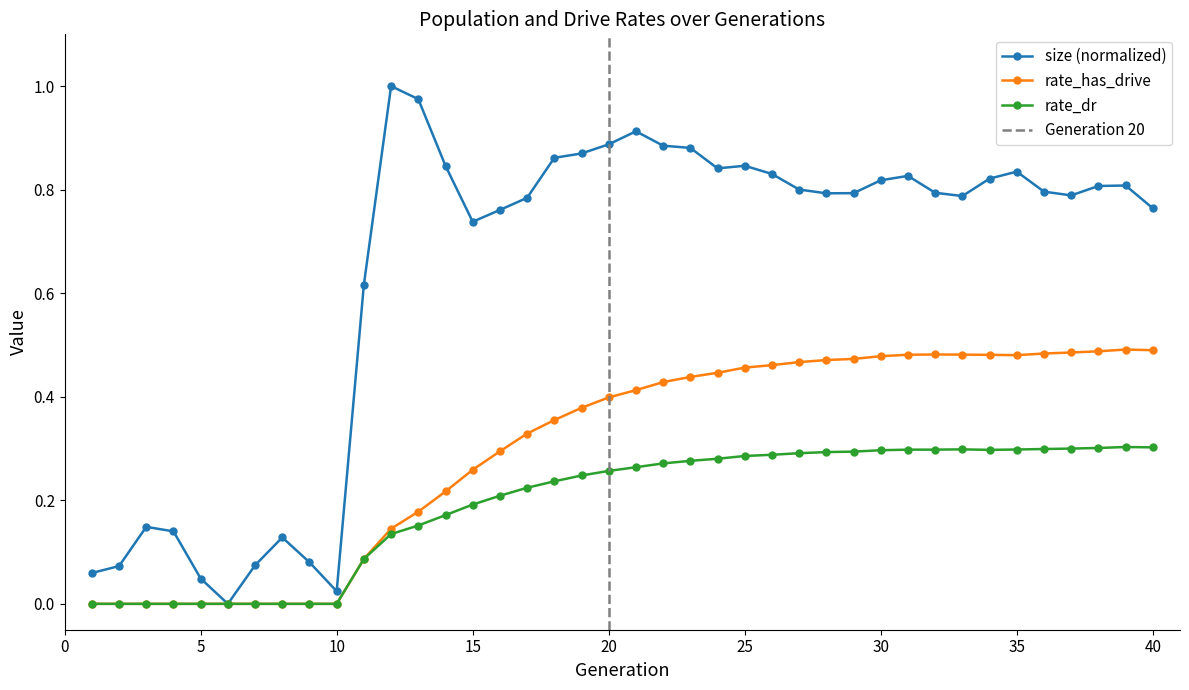

Which label corresponds to the smallest value in the chart?

6